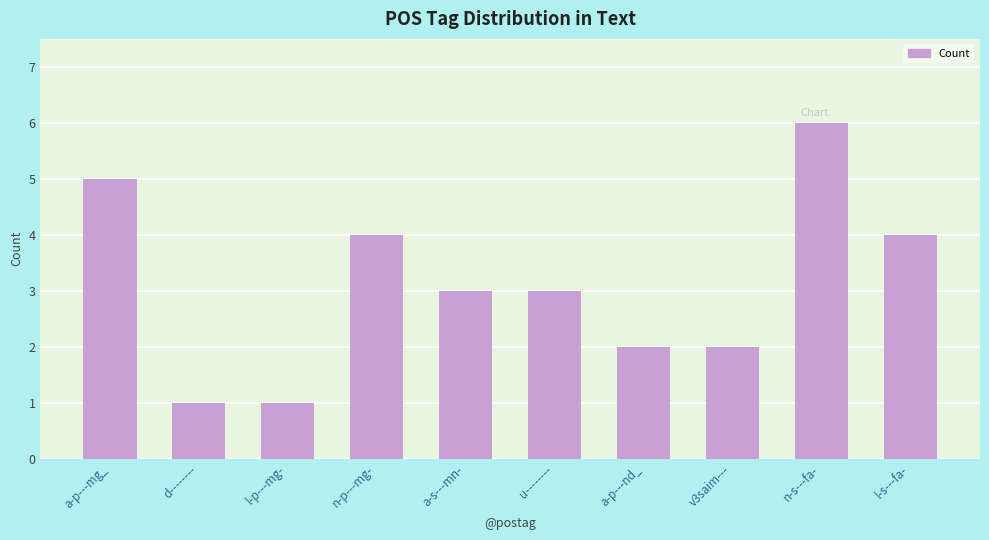

The chart shows a value of 5 at a-p---mg_. True or false?

True